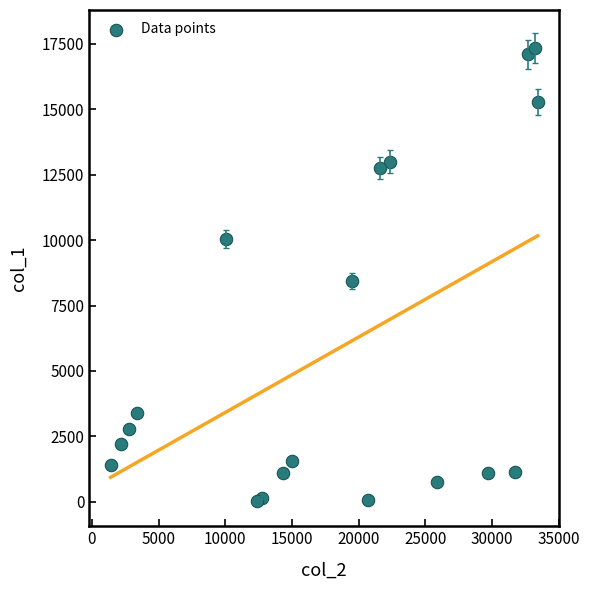

What is the range of Y values (max minus min)?

17311